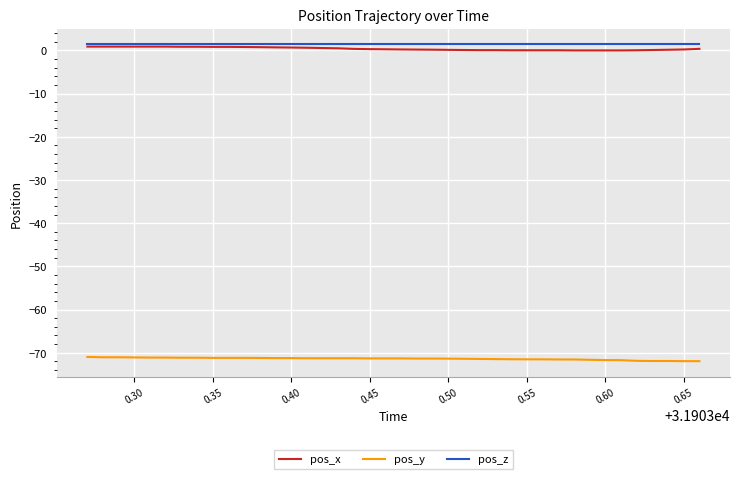

What are all the series names shown in the legend?

pos_x, pos_y, pos_z